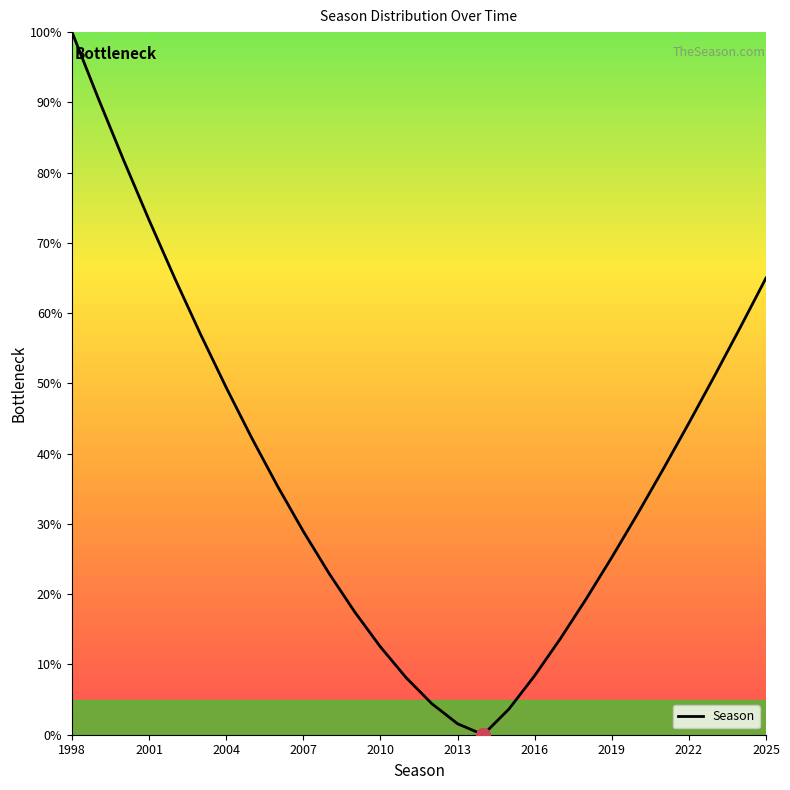

What is the difference between the maximum and minimum values?

100.0